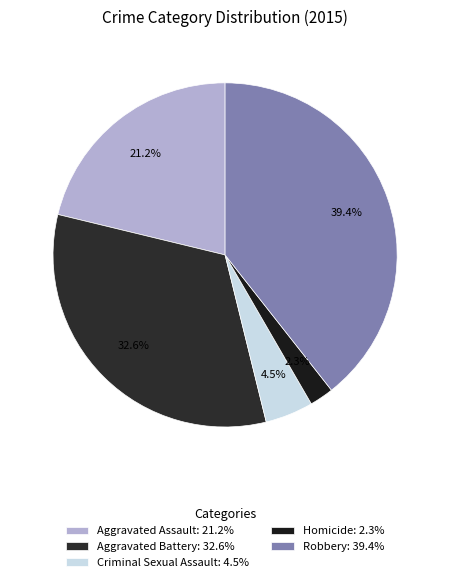

Rank the categories by value from lowest to highest.

Homicide, Criminal Sexual Assault, Aggravated Assault, Aggravated Battery, Robbery